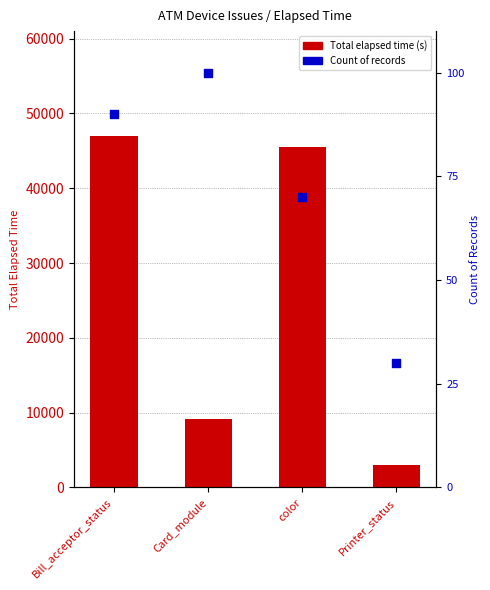

What is the total value across all series at Card_module?

9289